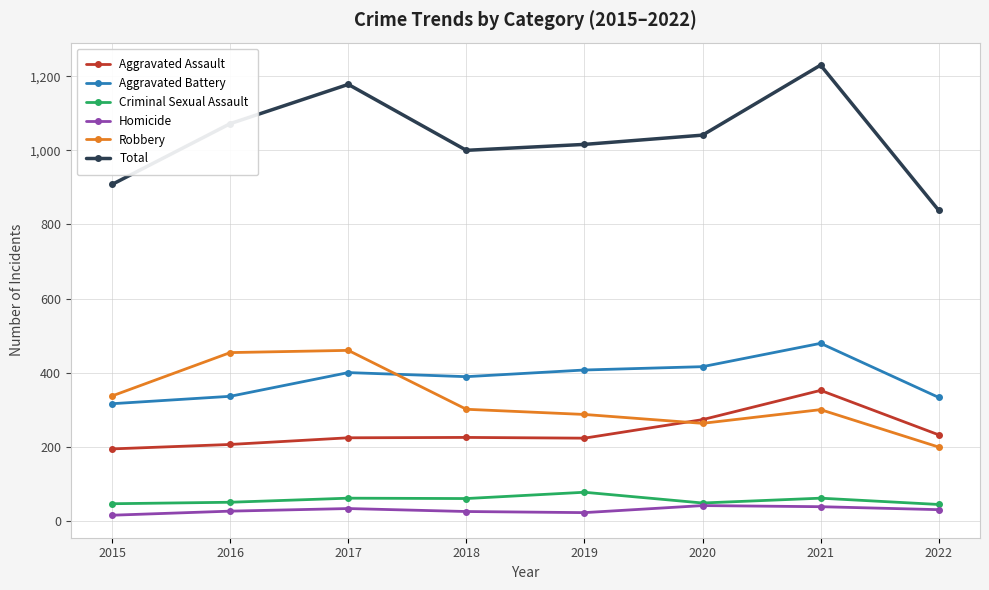

Between 2017 and 2019, which series saw the biggest shift?

Robbery